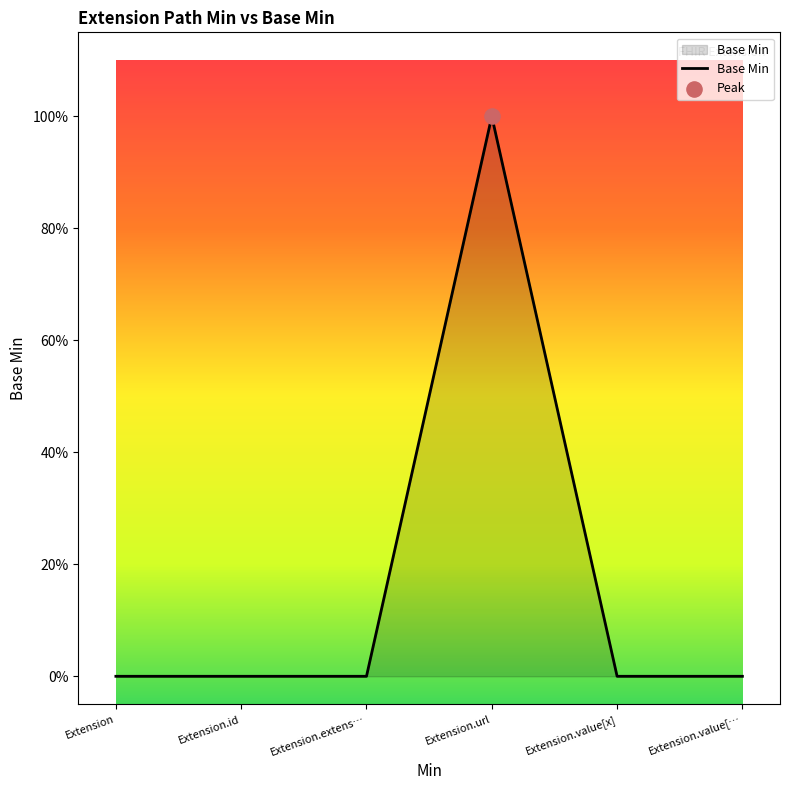

Does the chart have visible grid lines?

No